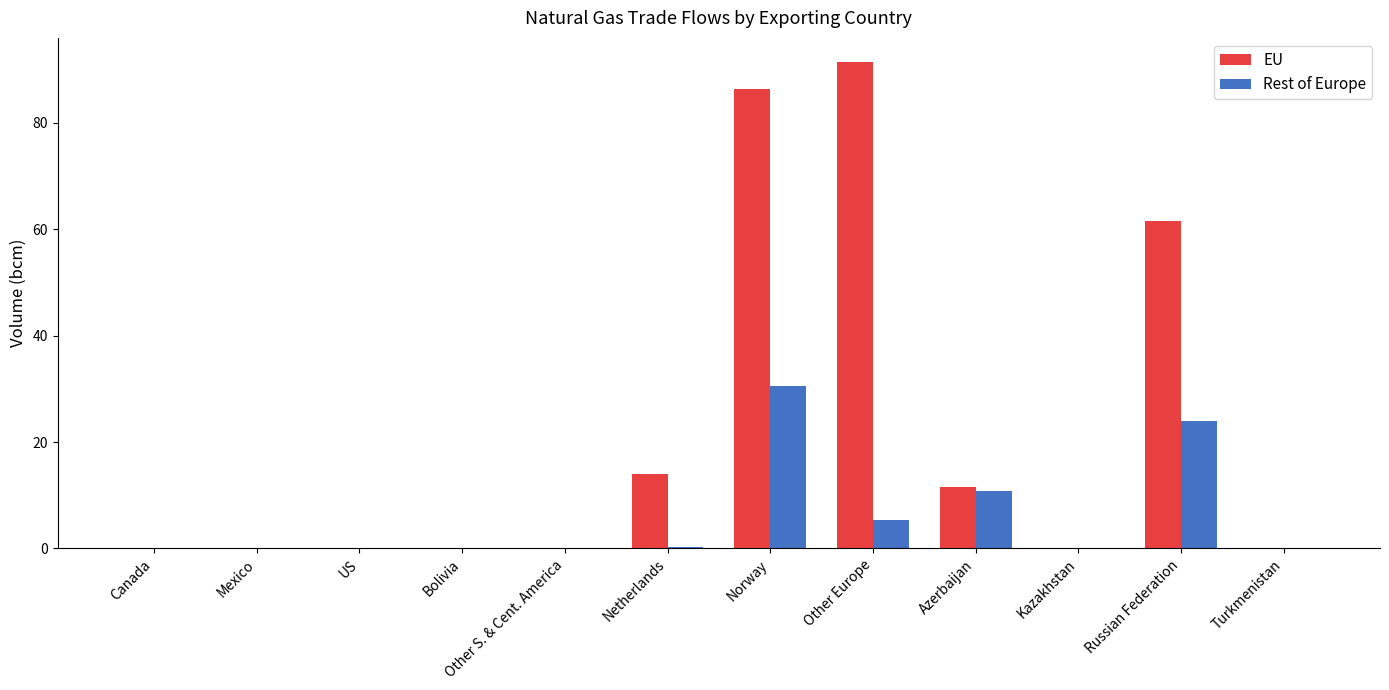

What is the spread (max minus min) of values at Azerbaijan?

0.6